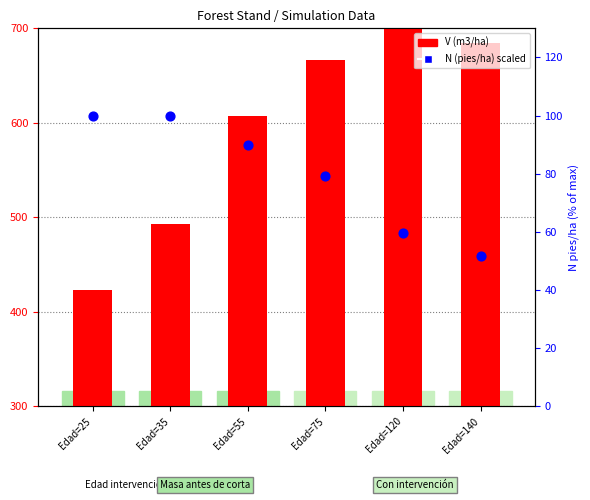

What are all the series names shown in the legend?

V (m3/ha), N (pies/ha) scaled